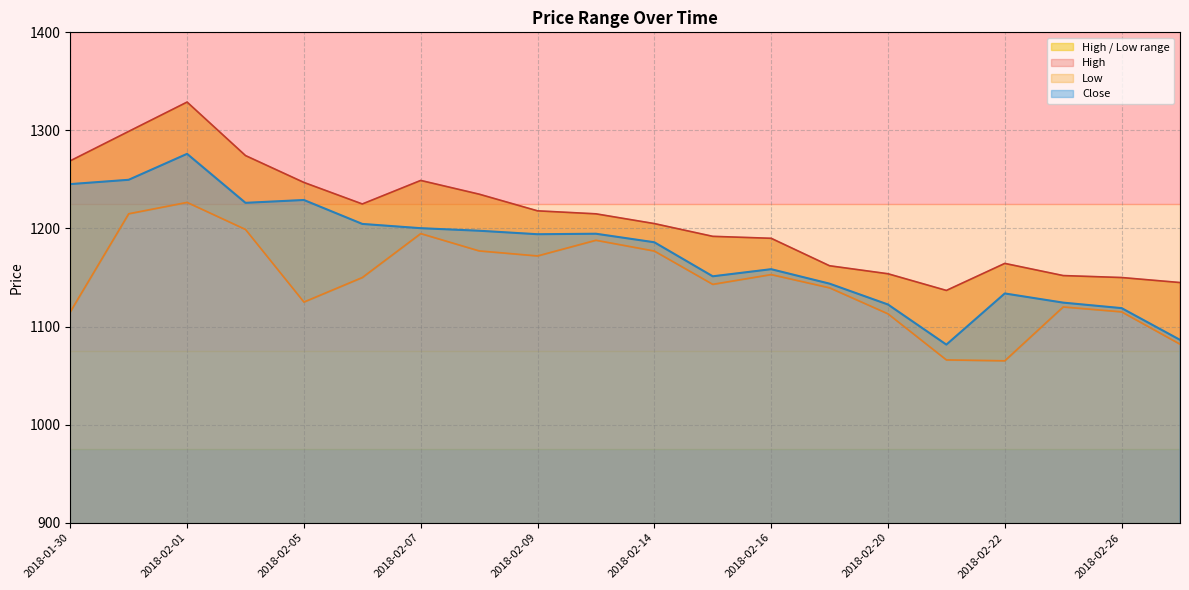

At which category does Close reach its first local peak?

2018-02-01